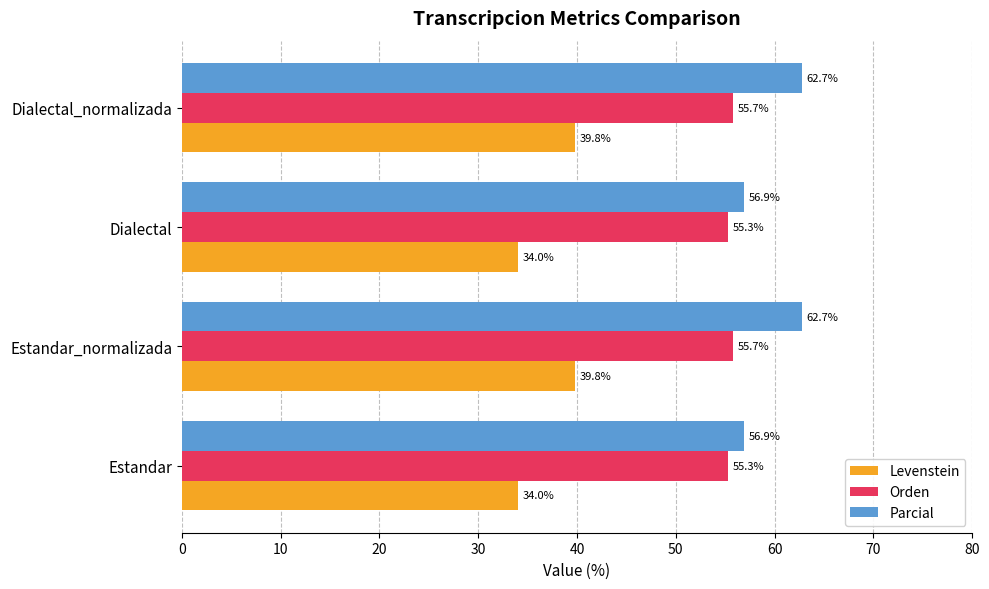

Rank the series by their maximum value, from highest to lowest.

Parcial, Orden, Levenstein